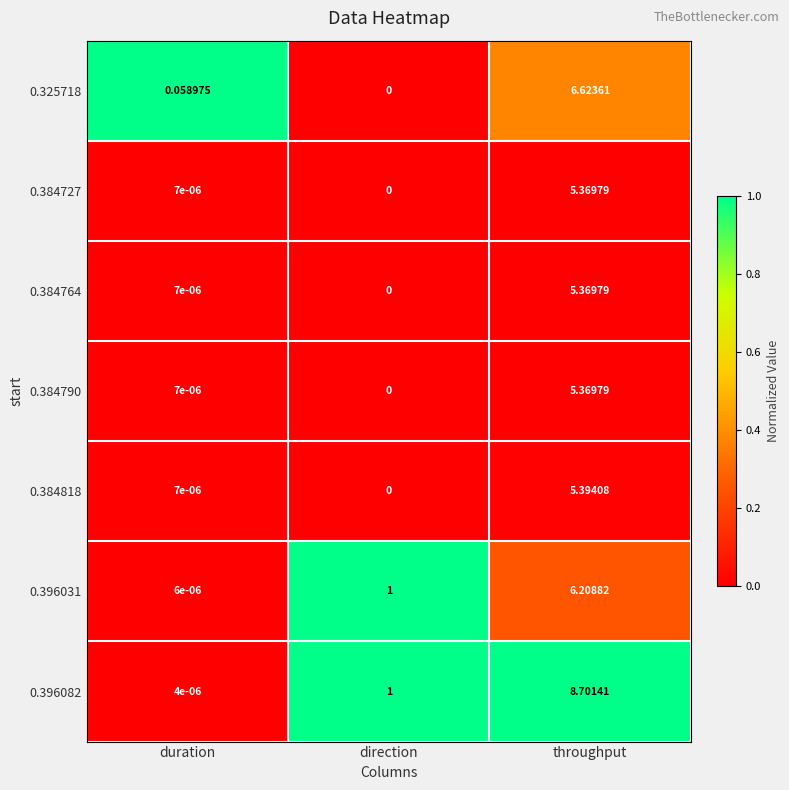

At which category is the sum across all series the highest?

throughput